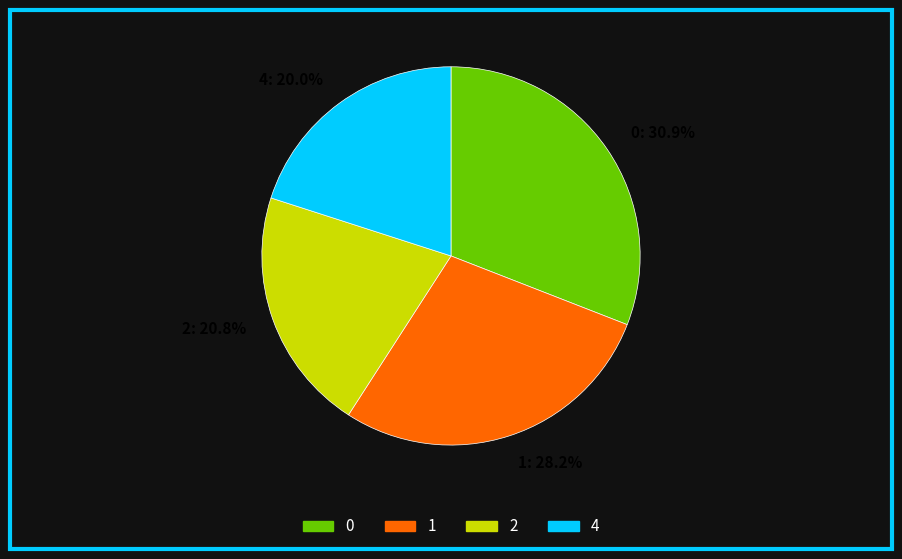

To the nearest percent, what is the difference between the 4 and 1 slice percentages?

8%